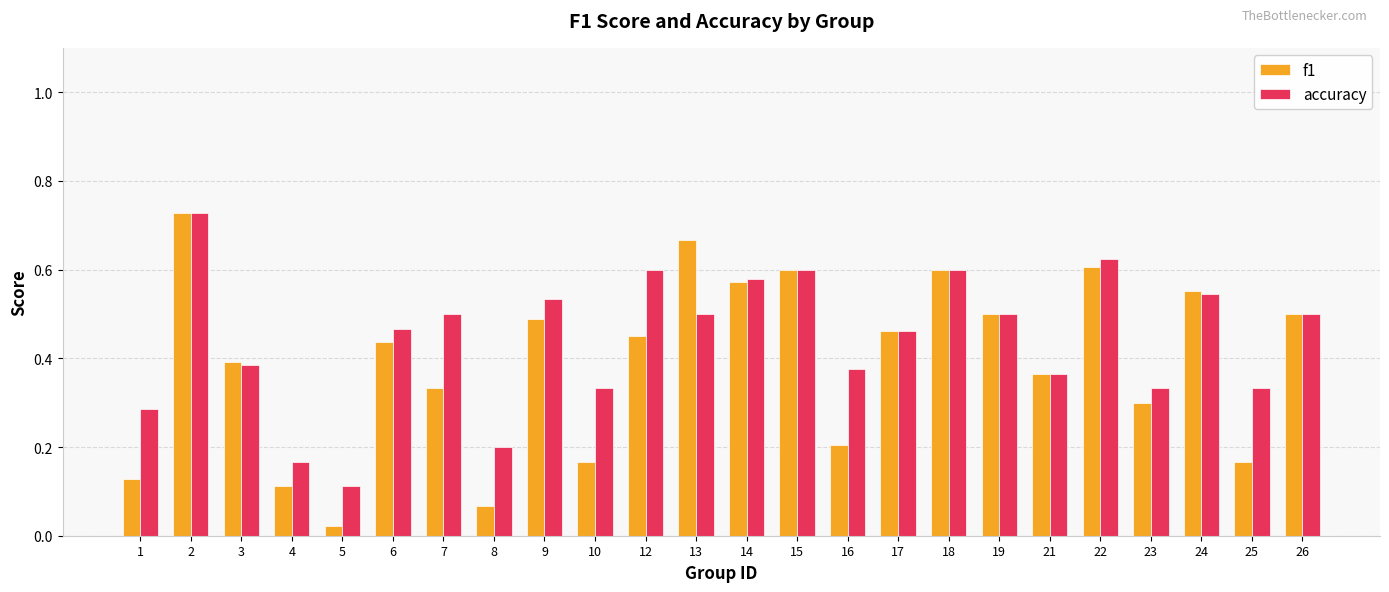

Is it true that accuracy equals 0.3 at 9?

False